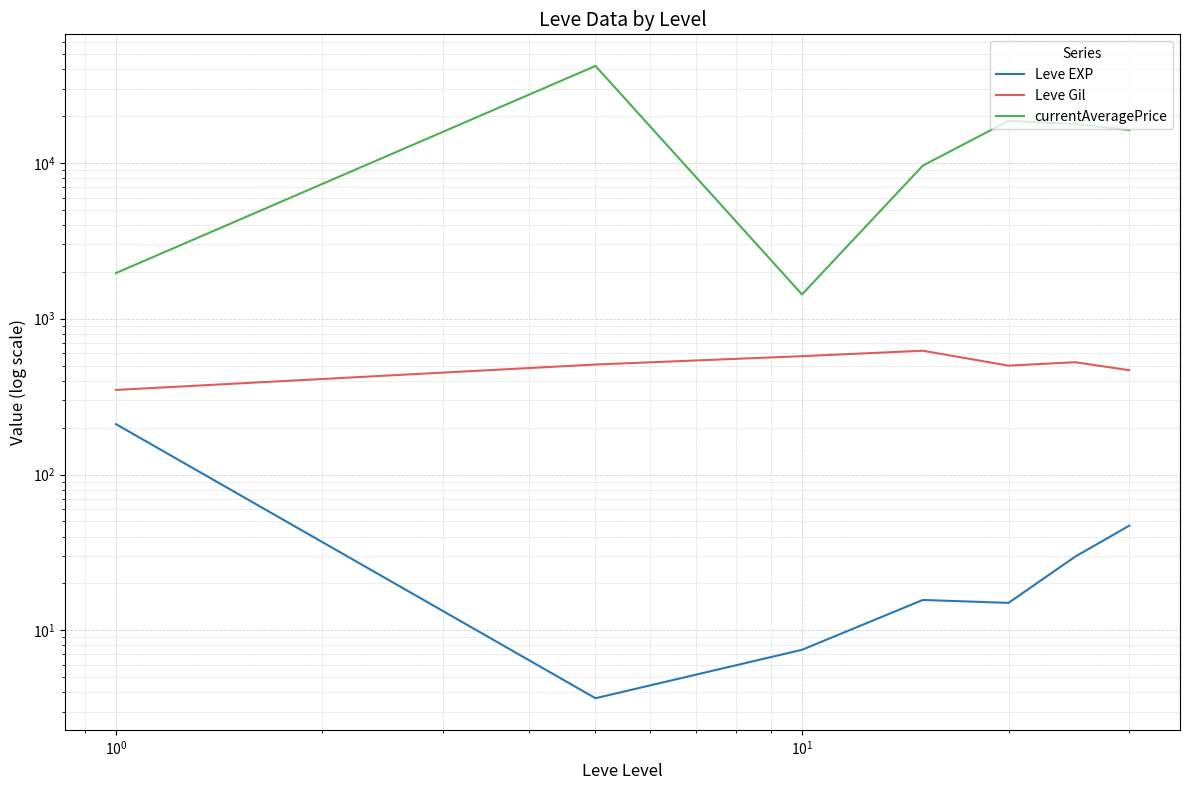

Does the chart display data point markers on the line(s)?

No